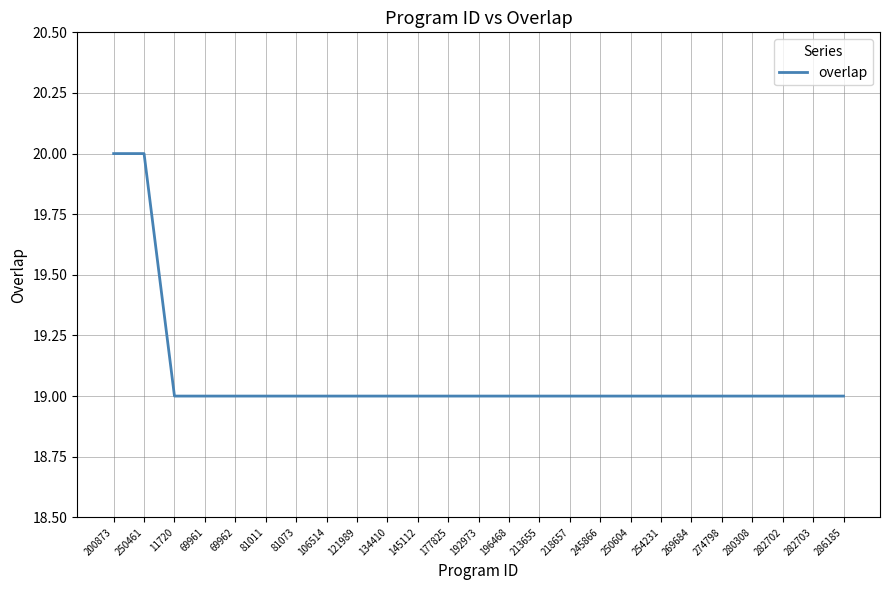

What is the minimum value shown in the chart?

19